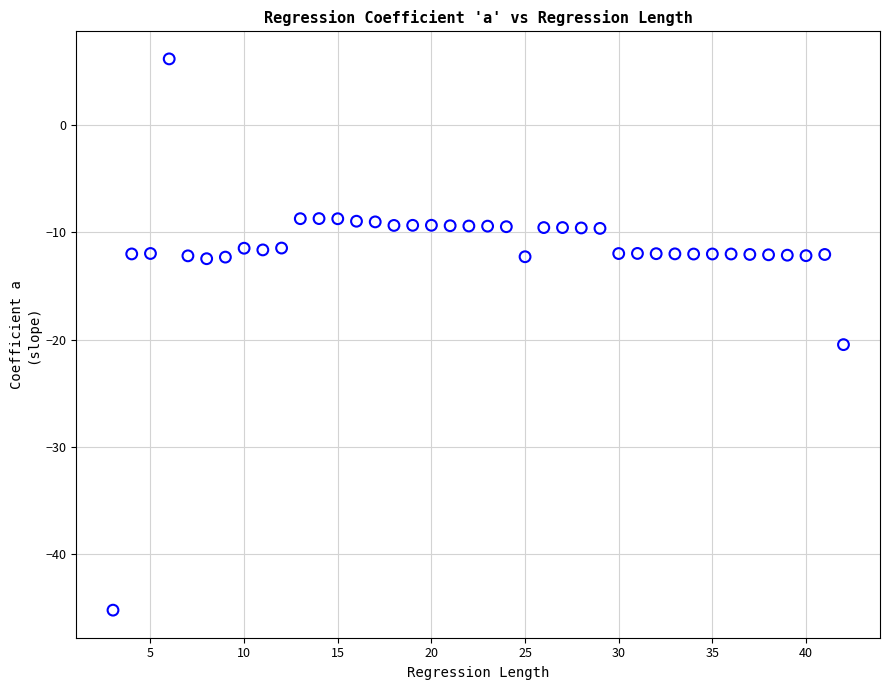

What Y value in the scatter plot is closest to -19?

-20.5